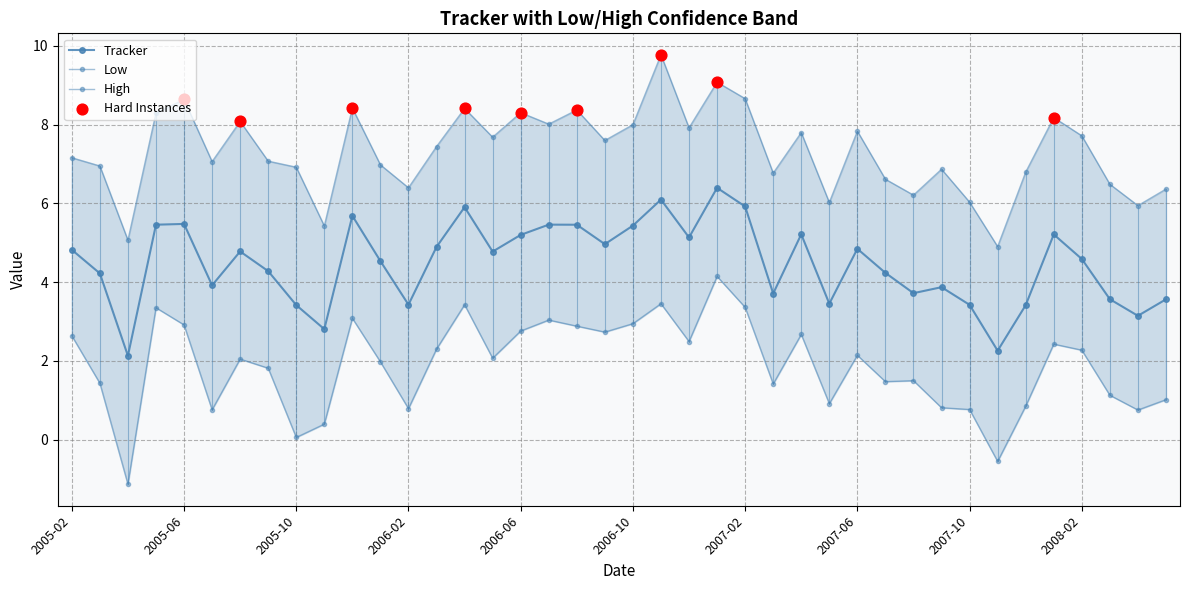

At which category is the sum across all series the highest?

23